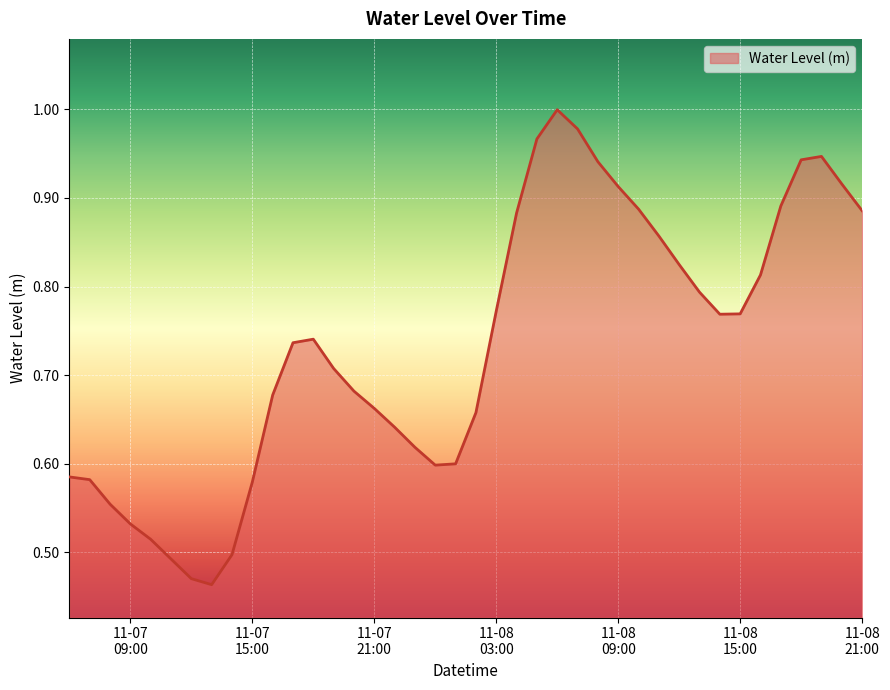

Reading left to right, list all the values displayed in this chart.

0.6	0.6	0.6	0.5	0.5	0.5	0.5	0.5	0.5	0.6	0.7	0.7	0.7	0.7	0.7	0.7	0.6	0.6	0.6	0.6	0.7	0.8	0.9	1.0	1.0	1.0	0.9	0.9	0.9	0.9	0.8	0.8	0.8	0.8	0.8	0.9	0.9	0.9	0.9	0.9